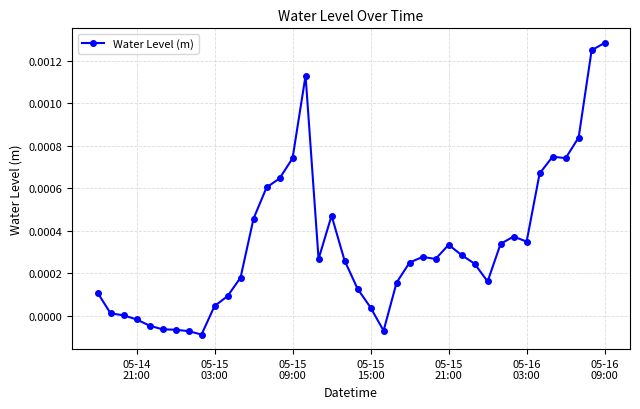

True or false: the data has more than 0 interior local peaks.

True